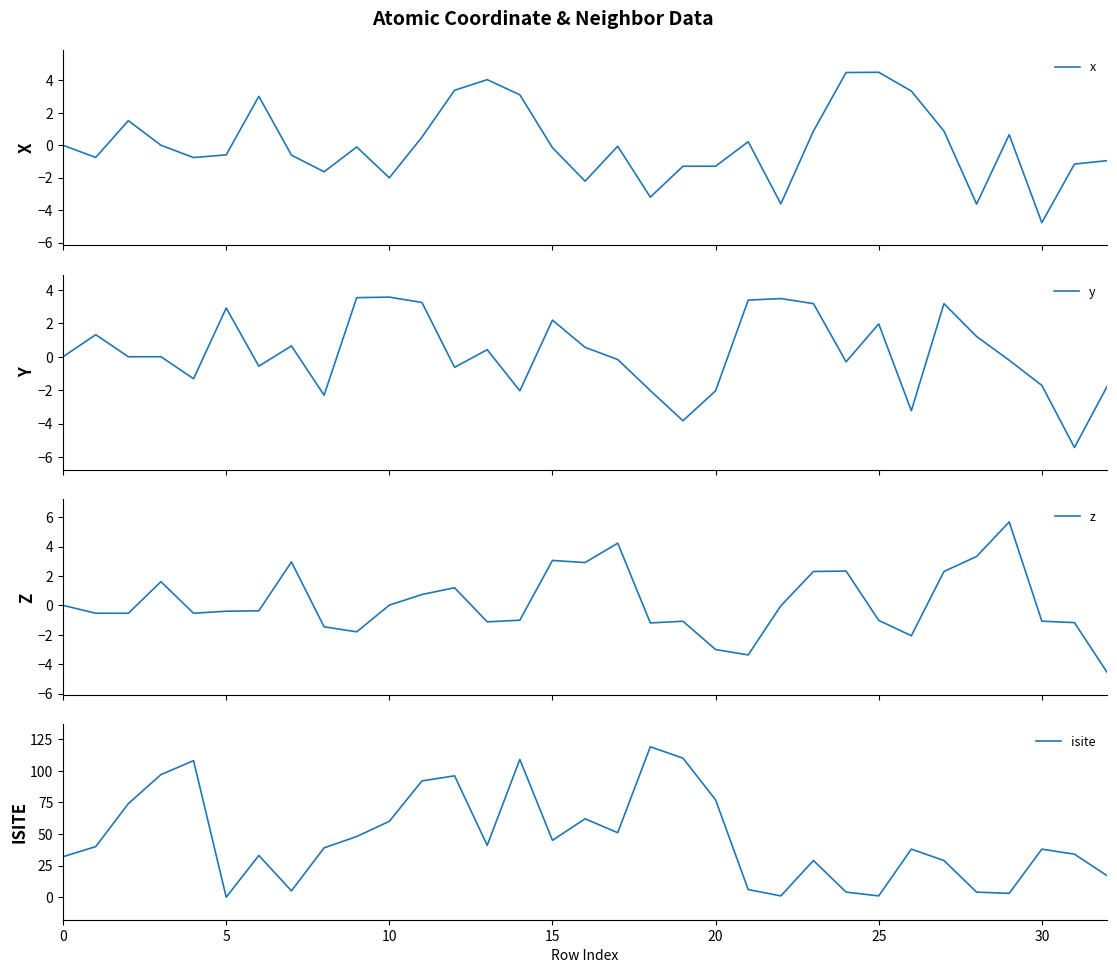

At which category is the sum across all series the highest?

18